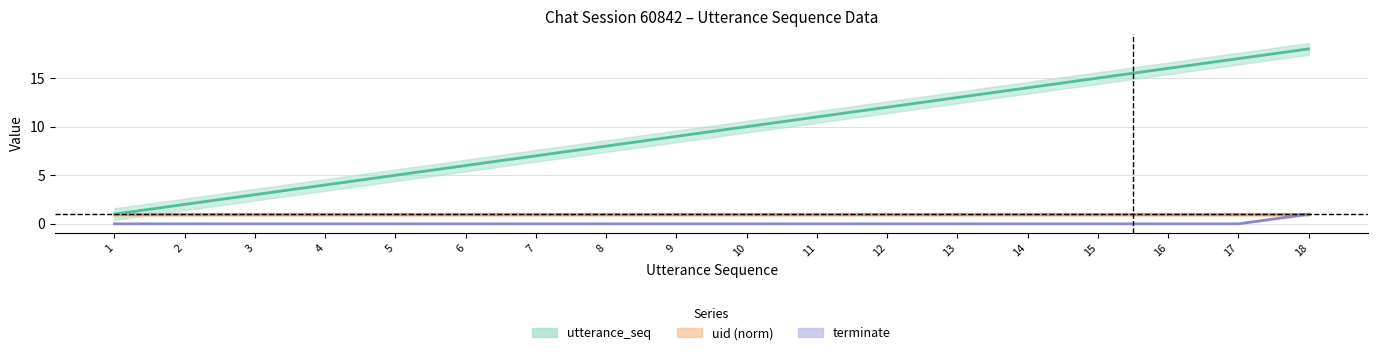

Reading left to right, extract all data points from this chart.

utterance_seq: 1=1	2=2	3=3	4=4	5=5	6=6	7=7	8=8	9=9	10=10	11=11	12=12	13=13	14=14	15=15	16=16	17=17	18=18
uid (norm): 1=1	2=1	3=1	4=1	5=1	6=1	7=1	8=1	9=1	10=1	11=1	12=1	13=1	14=1	15=1	16=1	17=1	18=1
terminate: 1=0	2=0	3=0	4=0	5=0	6=0	7=0	8=0	9=0	10=0	11=0	12=0	13=0	14=0	15=0	16=0	17=0	18=1